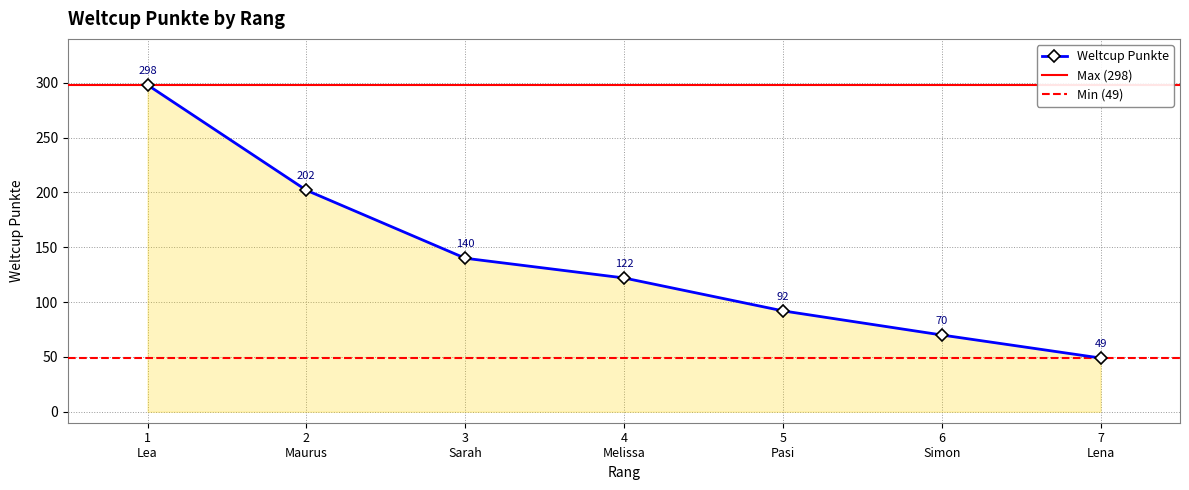

What is the maximum value for Weltcup Punkte?

298